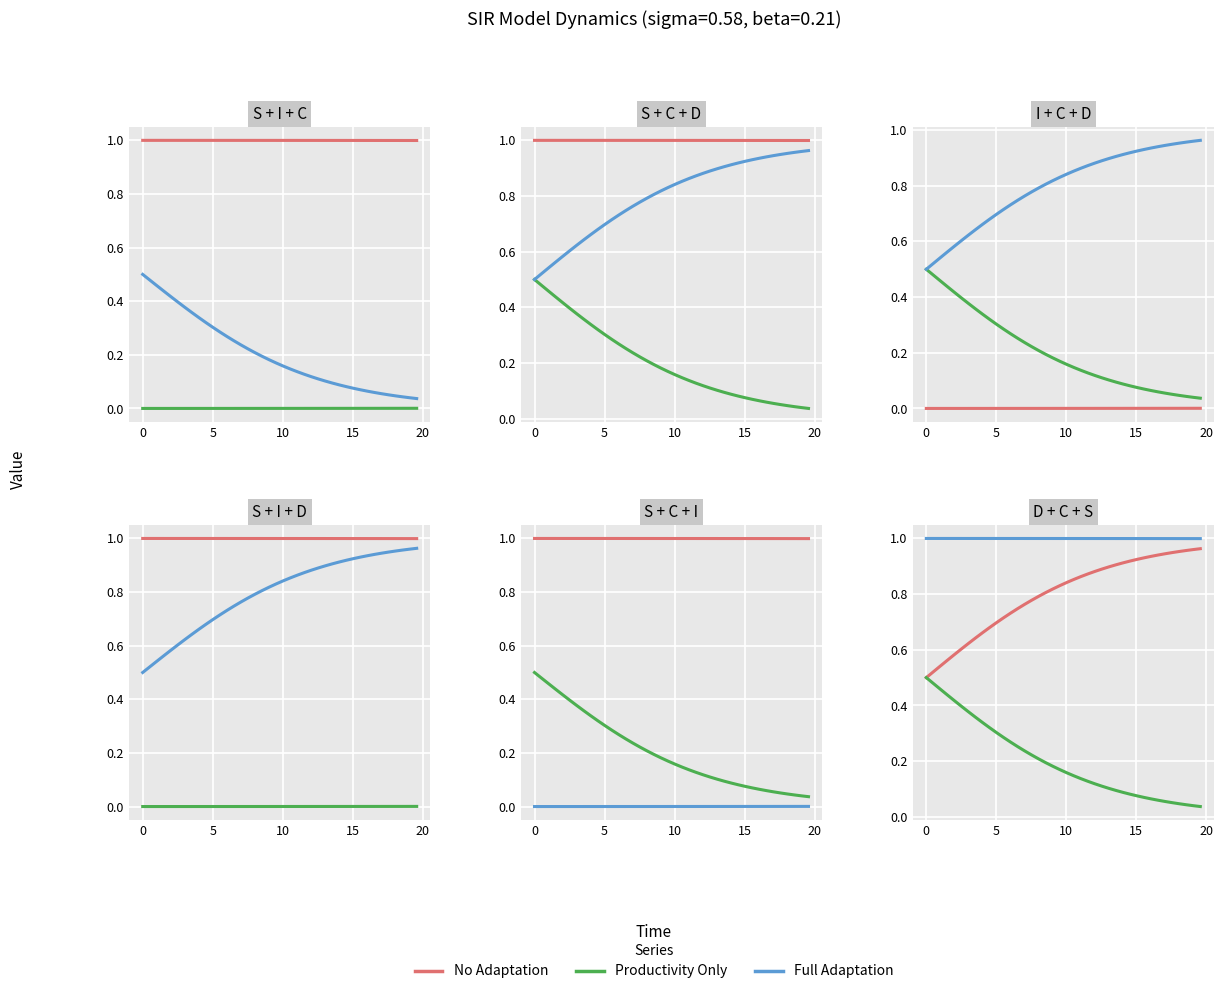

Is the value of No Adaptation at 34 greater than the value of Full Adaptation at 35?

No